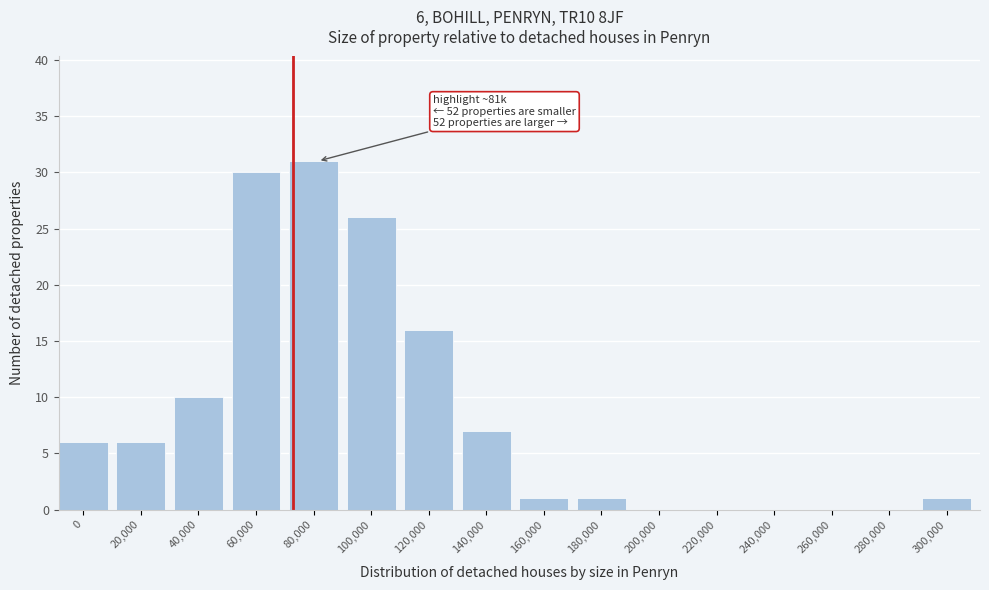

Reading left to right, extract all data points from this chart.

0=6	20,000=6	40,000=10	60,000=30	80,000=31	100,000=26	120,000=16	140,000=7	160,000=1	180,000=1	200,000=0	220,000=0	240,000=0	260,000=0	280,000=0	300,000=1